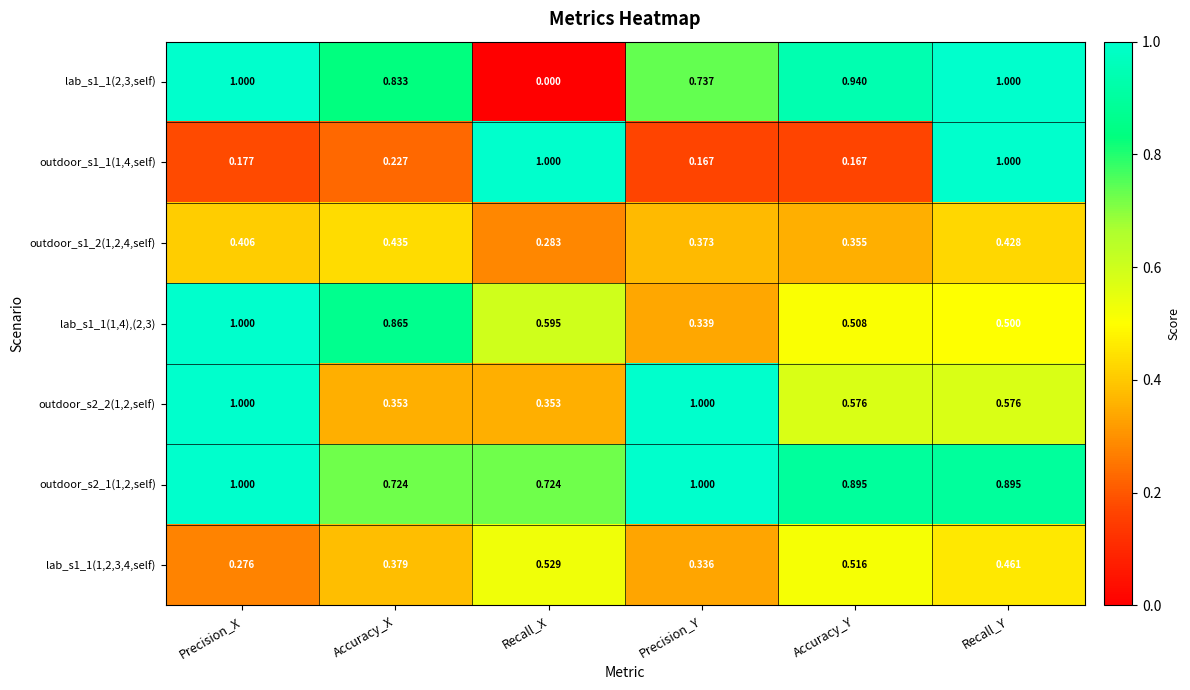

At which label is lab_s1_1(1,2,3,4,self) closest to 0?

Precision_X